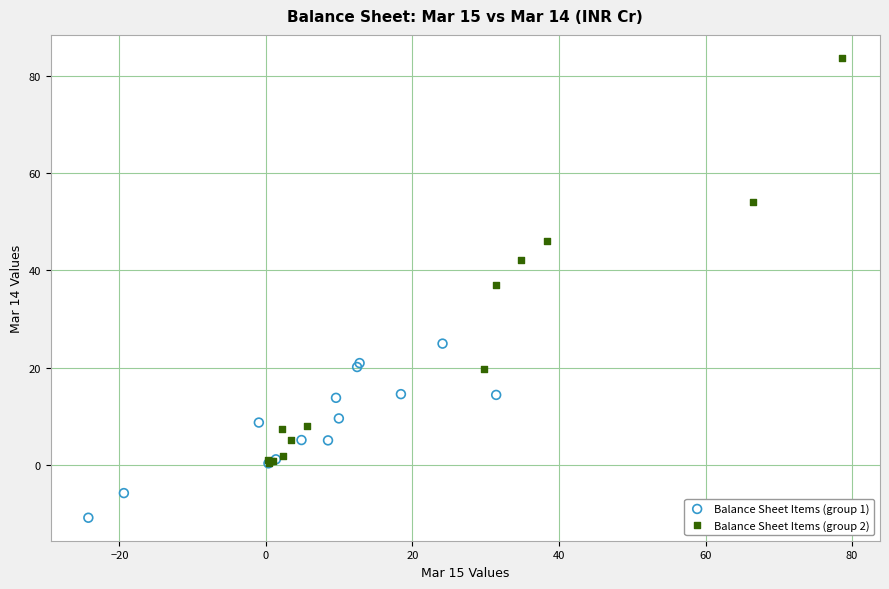

Which series has the widest spread of Y values?

Balance Sheet Items (group 2)